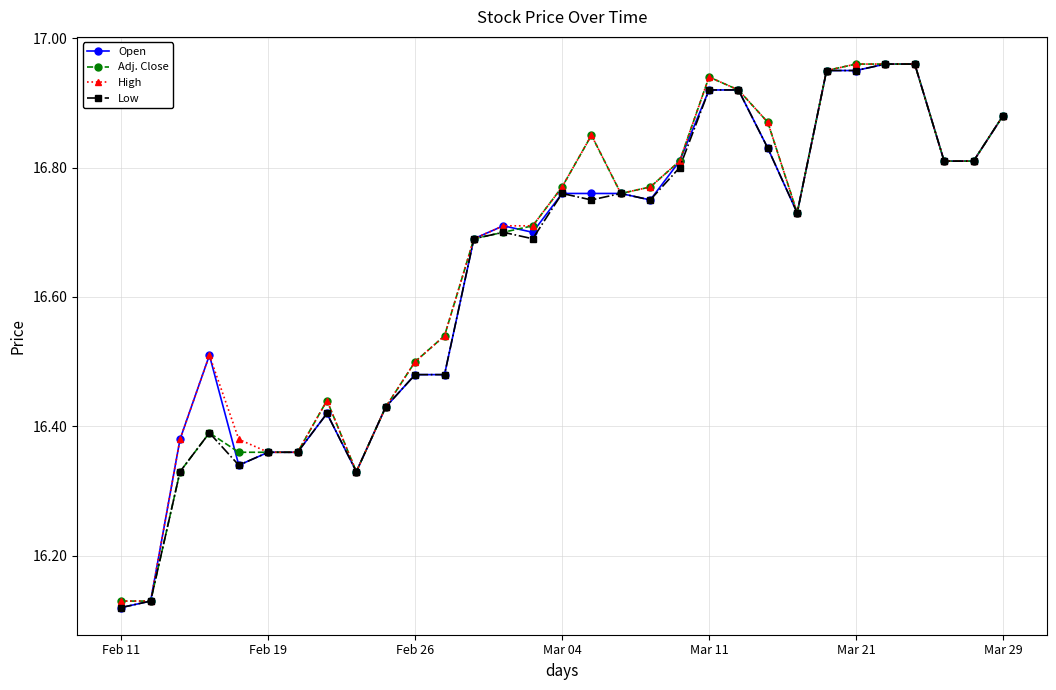

True or false: Open and Low cross at least once.

False